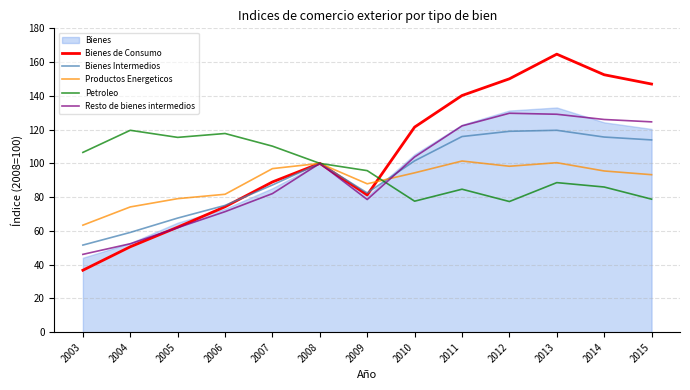

Read the Bienes Intermedios value at 2014.

115.6